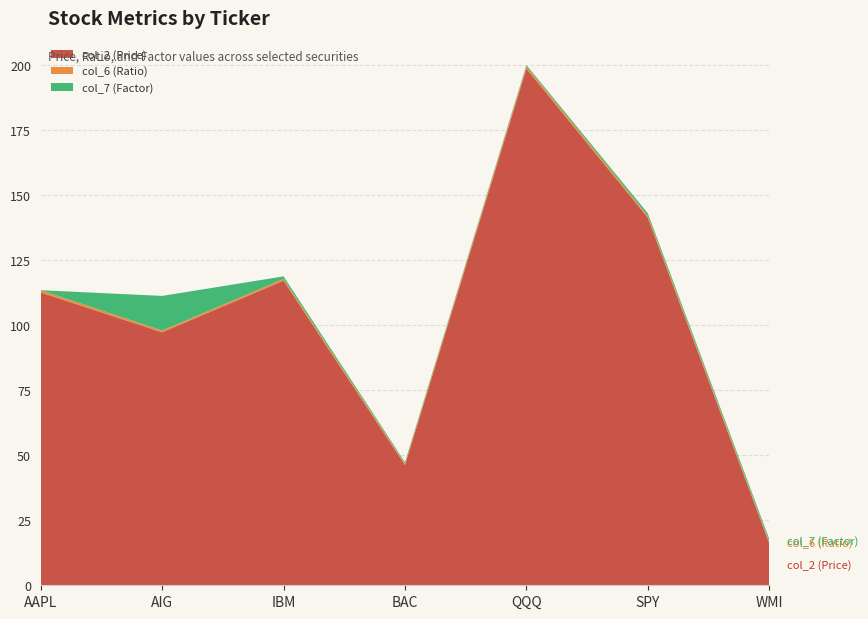

Reading right to left, what are all the values shown in this chart?

col_2 (Price): WMI=16.2	SPY=141.4	QQQ=198.8	BAC=46.2	IBM=117.2	AIG=97.3	AAPL=112.6
col_6 (Ratio): WMI=0.6	SPY=0.7	QQQ=0.9	BAC=0.6	IBM=0.6	AIG=0.7	AAPL=0.9
col_7 (Factor): WMI=1.0	SPY=1.0	QQQ=0.5	BAC=0.5	IBM=1.0	AIG=13.3	AAPL=0.0